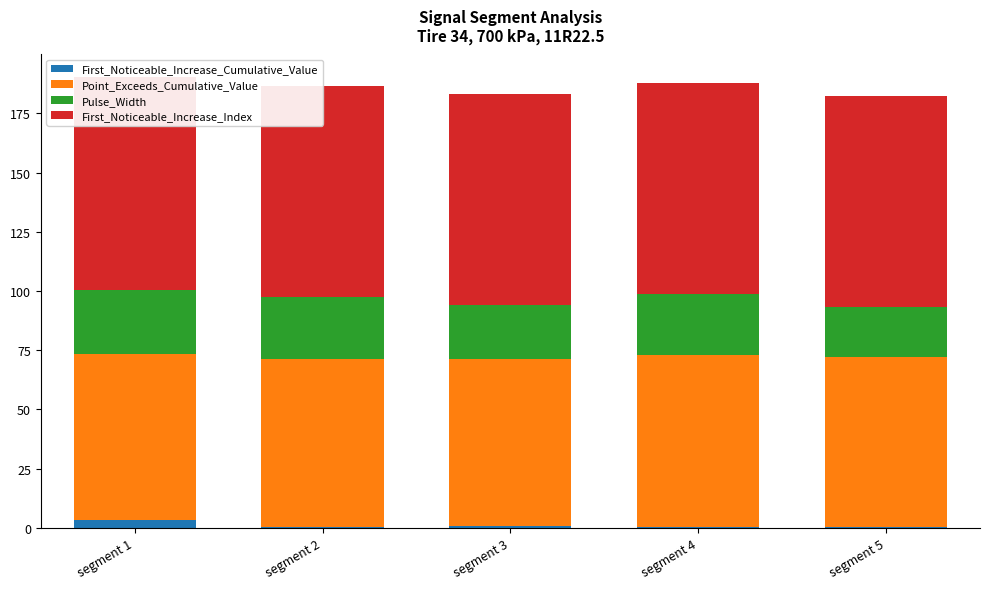

At which label does Pulse_Width first exceed 26?

segment 1